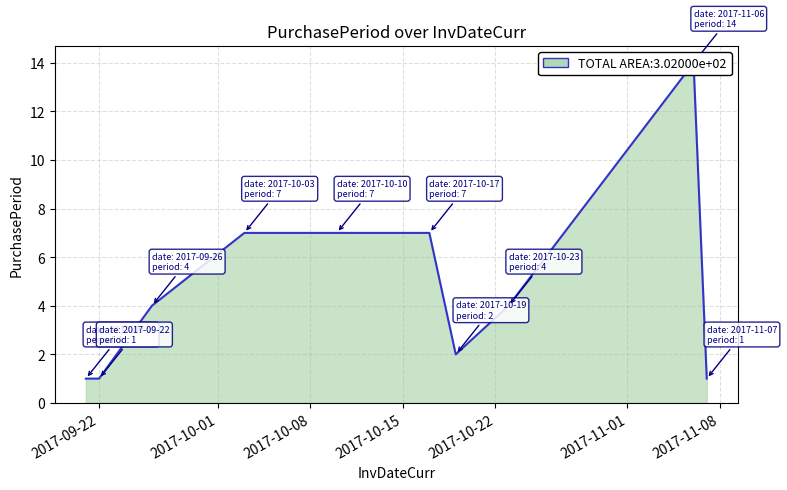

Reading left to right, extract all data points from this chart.

1	1	4	7	7	7	2	4	14	1